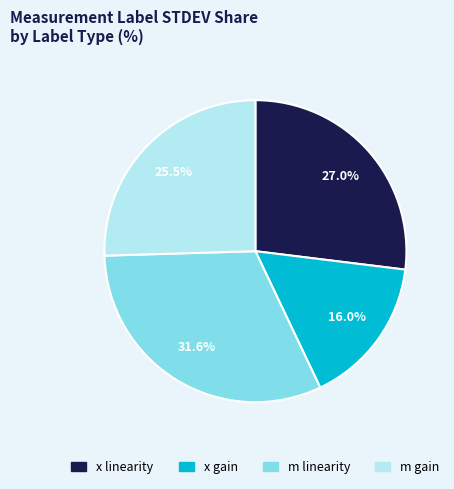

Is the sum of x linearity and x gain greater than half?

No